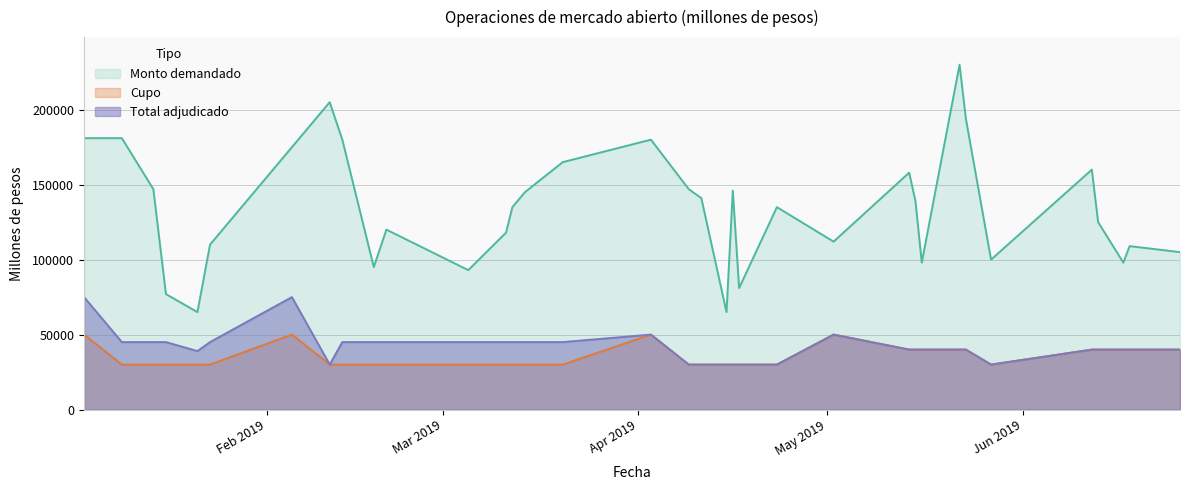

What are all the series names shown in the legend?

Monto demandado, Cupo, Total adjudicado